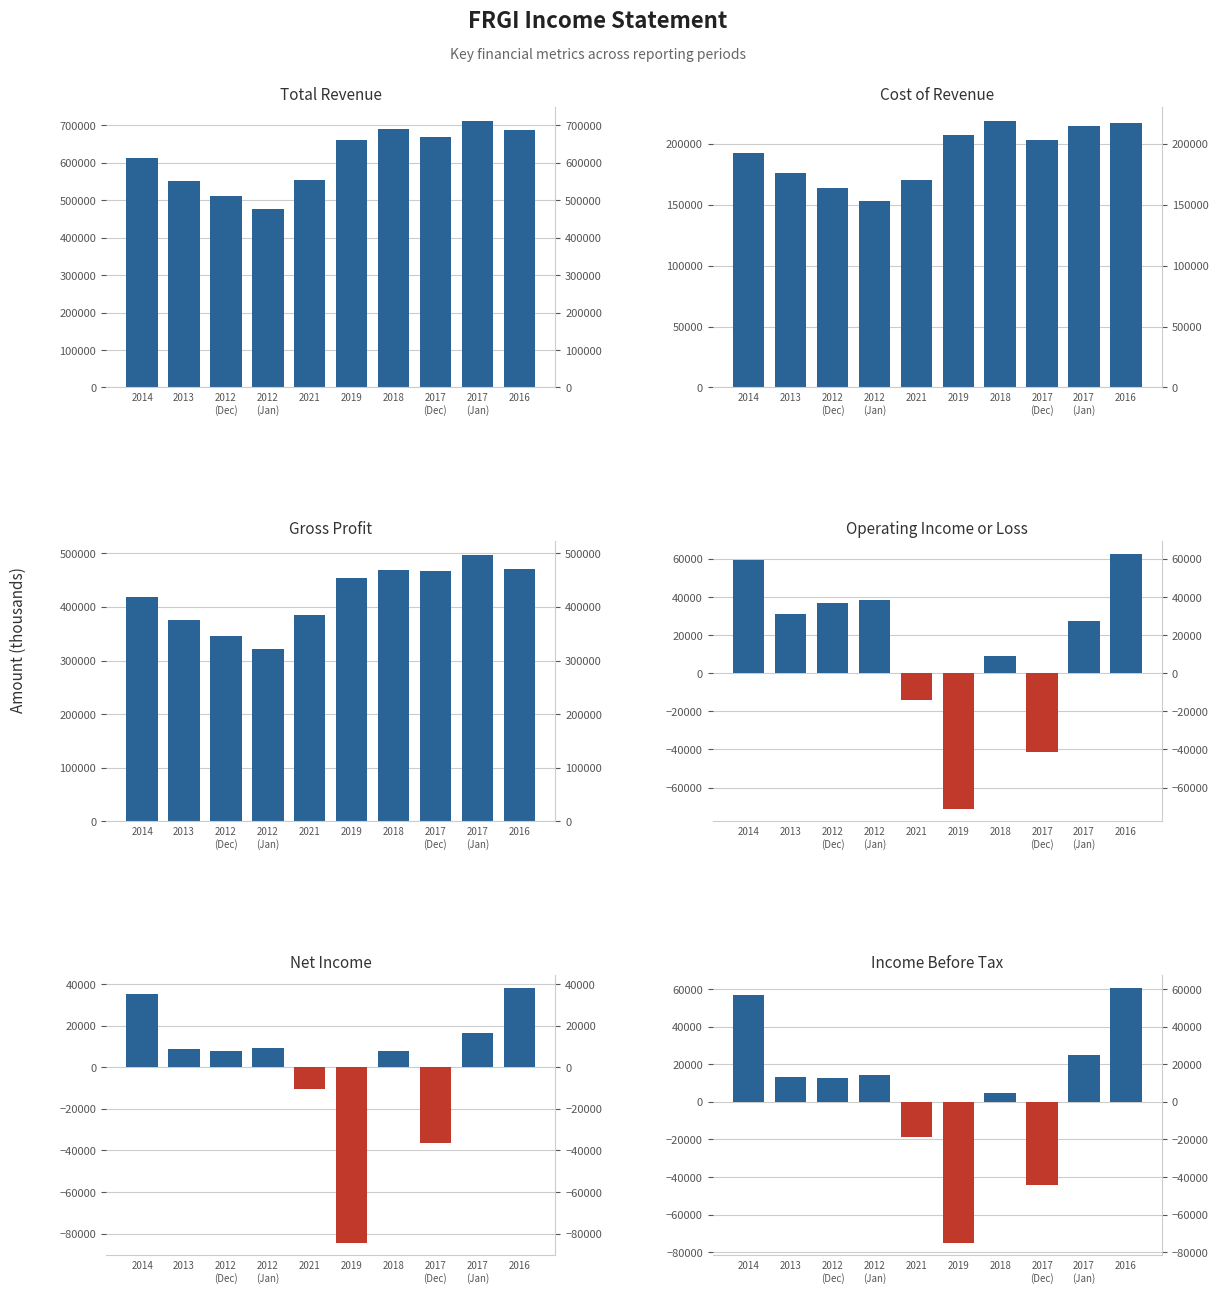

Is it true that Cost of Revenue equals 56013 at 2019?

False